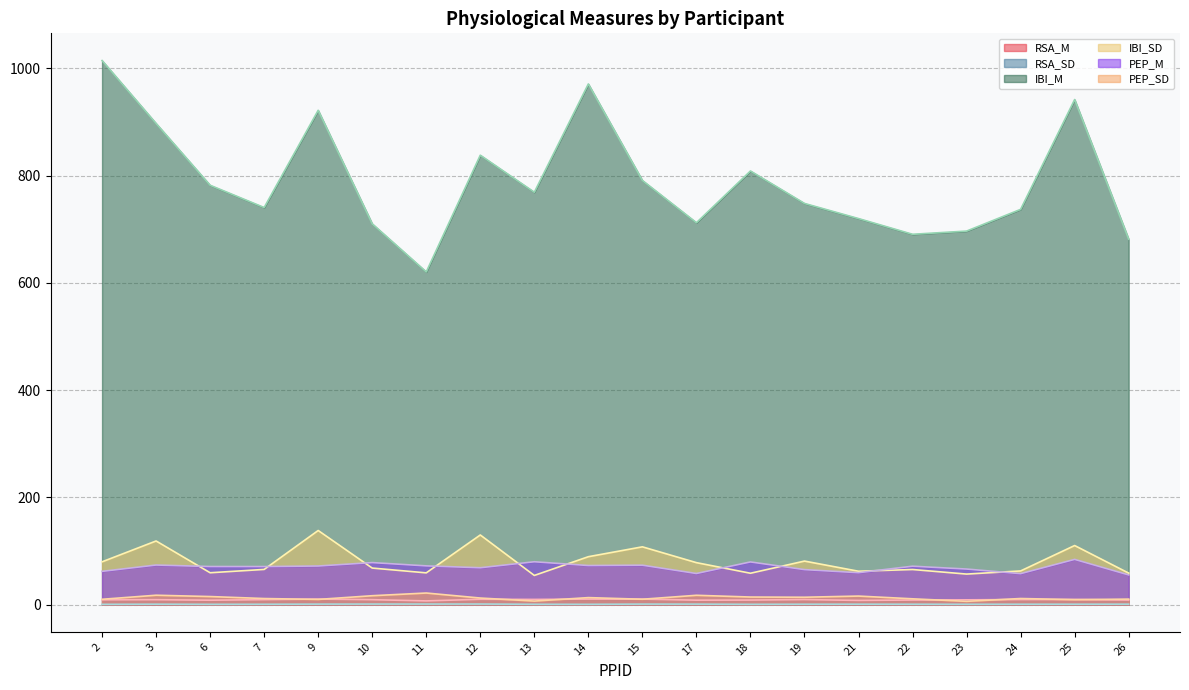

True or false: RSA_M and RSA_SD cross at least once.

False